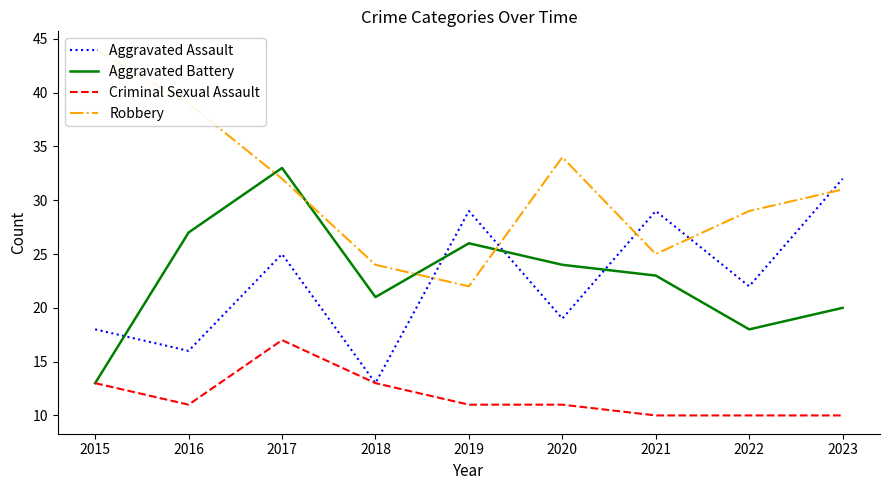

True or false: Aggravated Assault has more than 2 interior local peaks.

True